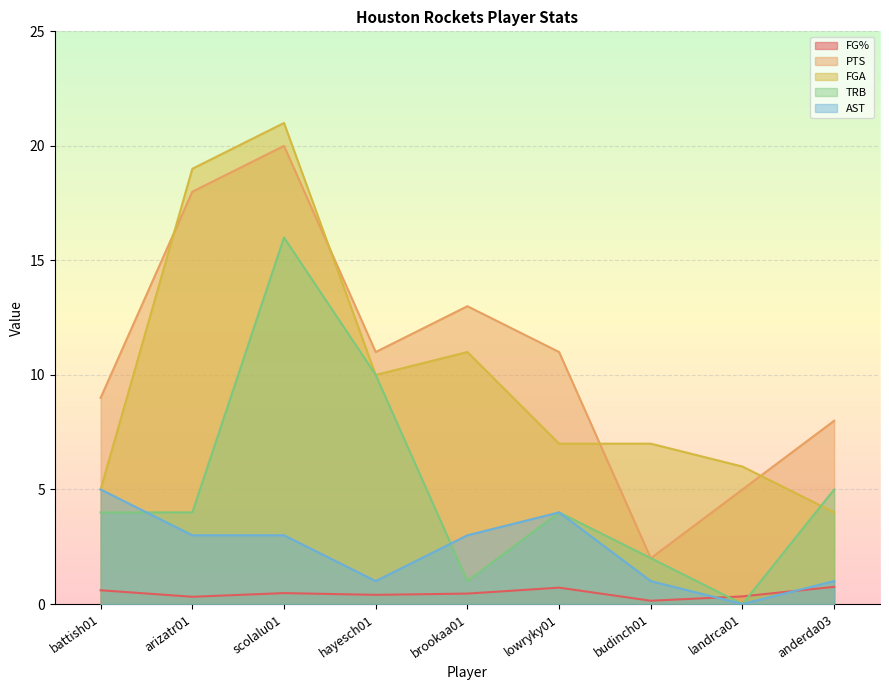

At which category does FGA reach its first local valley?

hayesch01